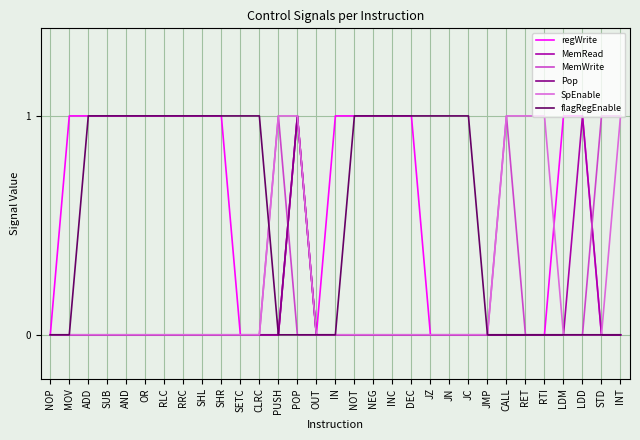

What position from the left is SUB?

4